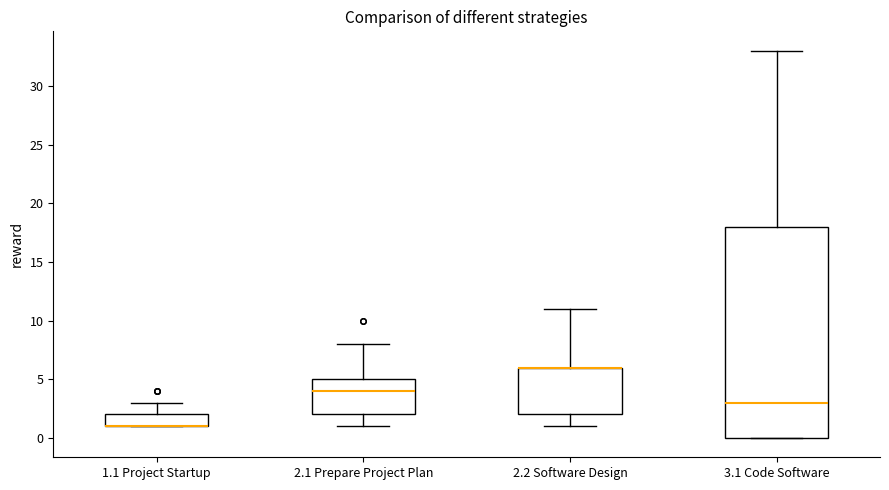

Where is the lower edge of the box for 3.1 Code Software on the y-axis? The values are not printed on the chart, so give them approximately, as read against the axis.

0